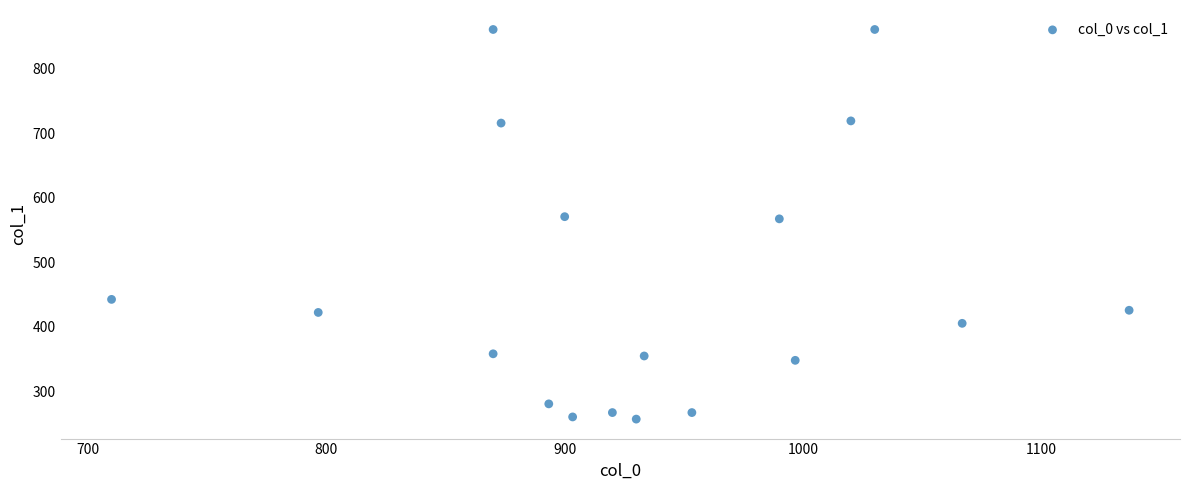

What is the range of Y values (max minus min)?

604.1